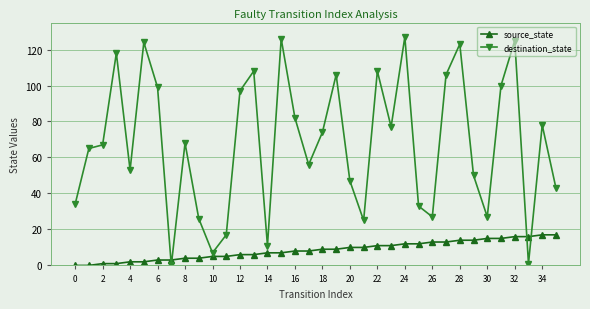

Which series has the widest spread of values?

destination_state